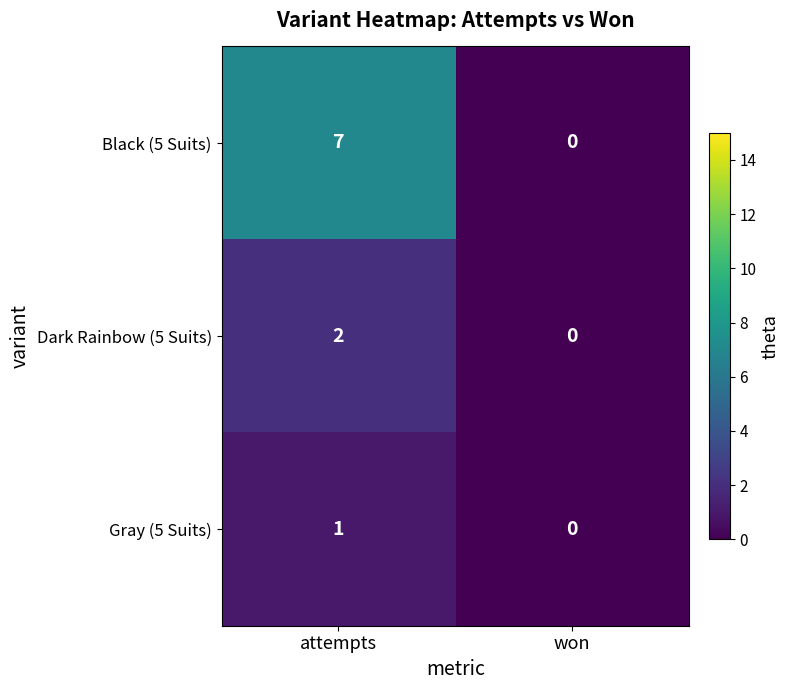

Rank the series by their maximum value, from highest to lowest.

Black (5 Suits), Dark Rainbow (5 Suits), Gray (5 Suits)